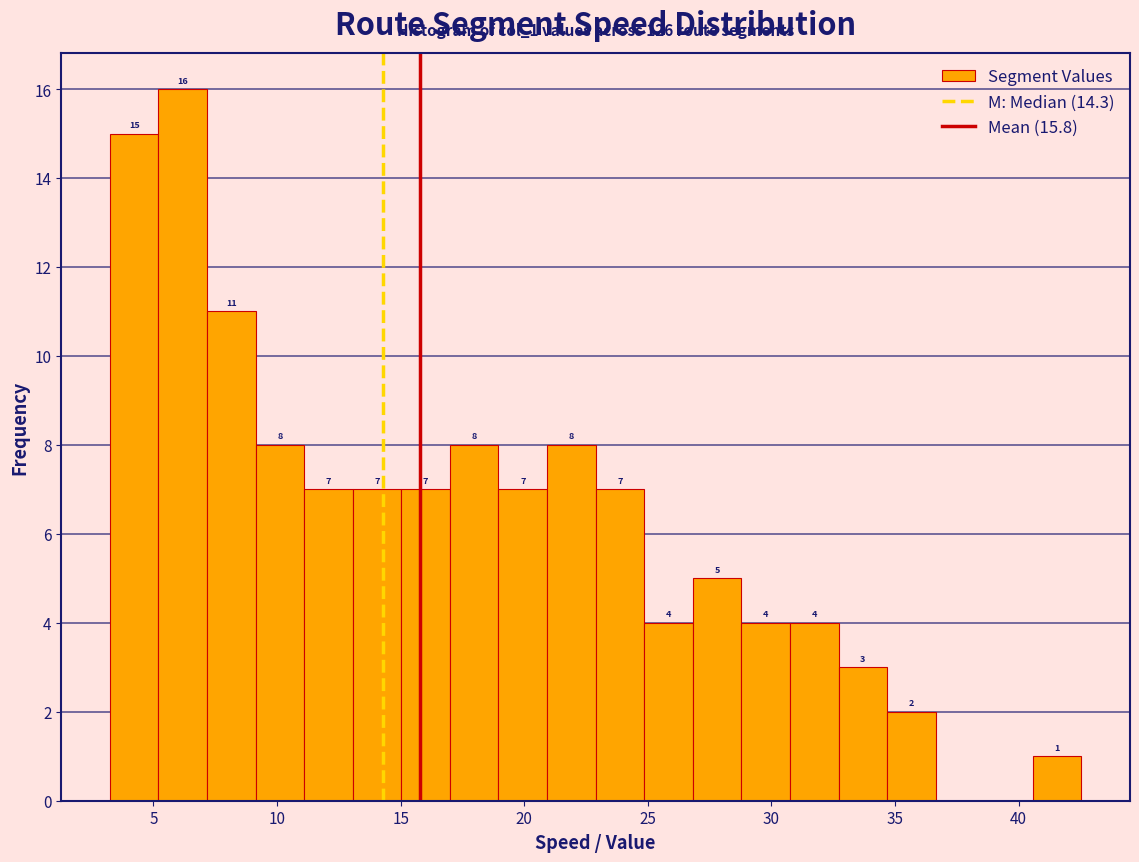

Read against the x-axis, roughly where is the centre of the tallest bar?

6.0